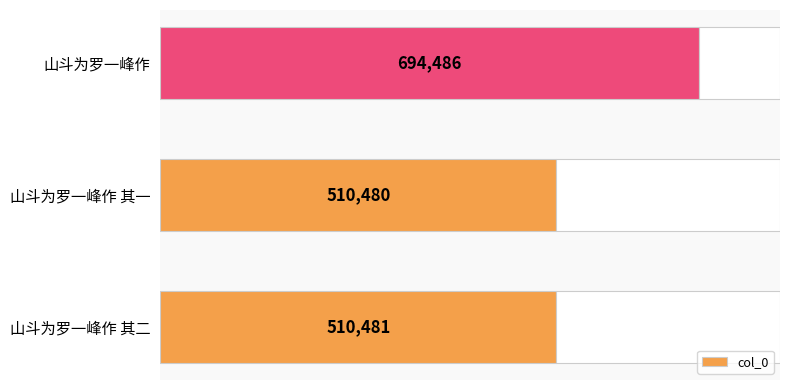

Rank the categories by value from lowest to highest.

山斗为罗一峰作 其一, 山斗为罗一峰作 其二, 山斗为罗一峰作